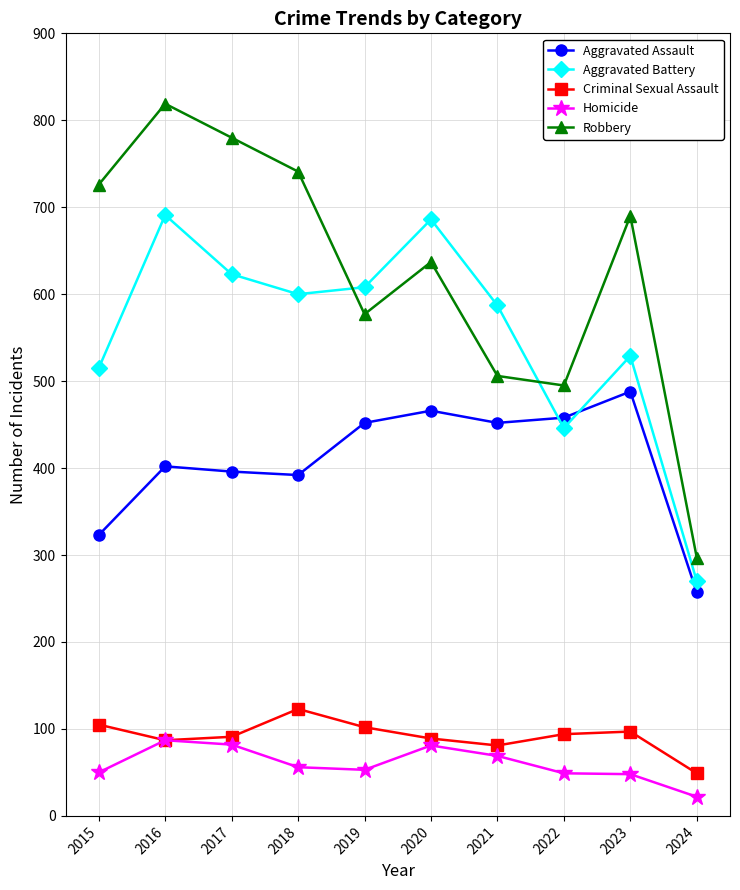

In Robbery, how many points are higher than both neighbors (excluding endpoints)?

3